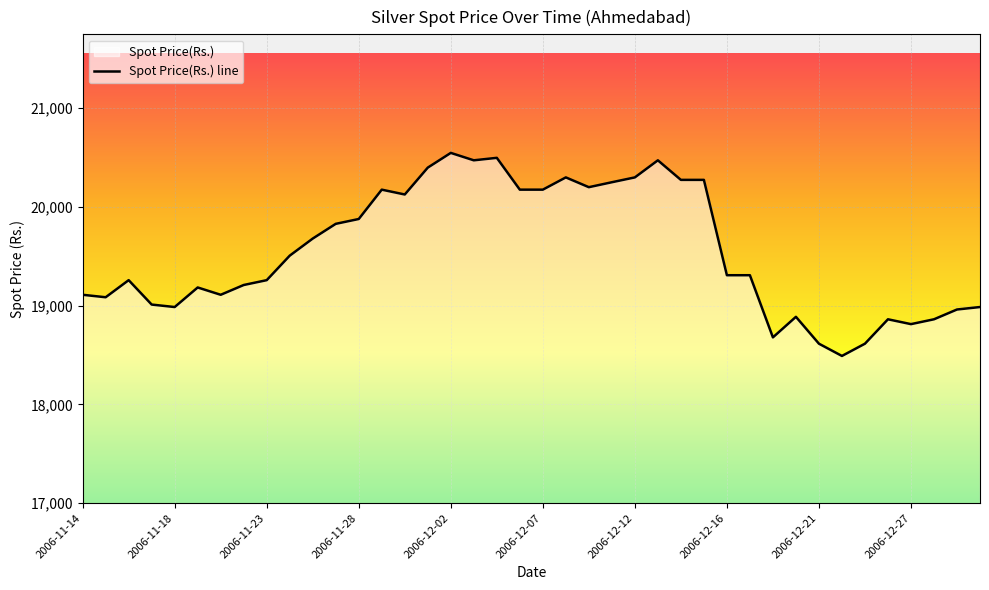

What is the greatest value displayed?

20545